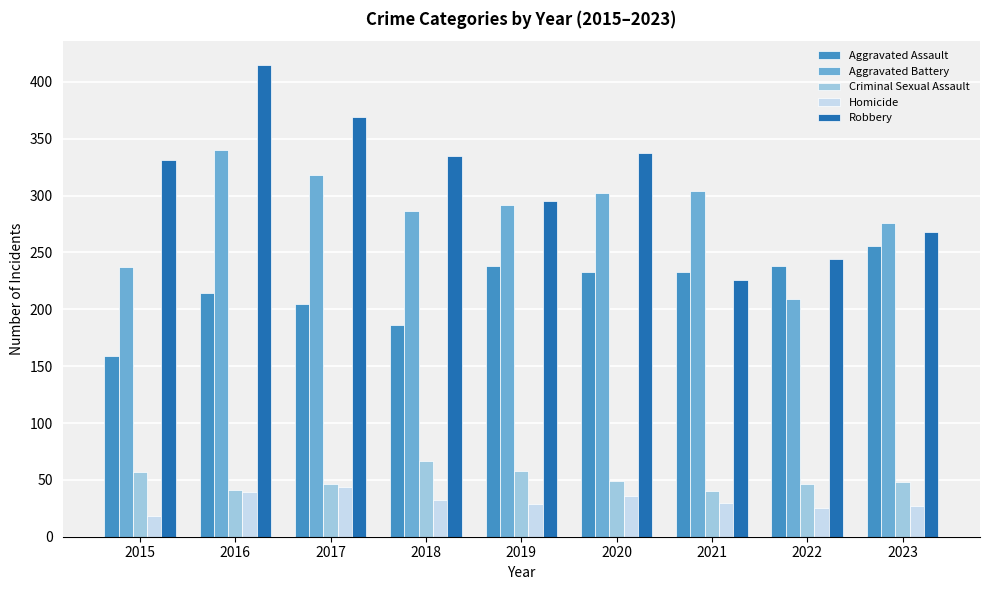

What is the sum of all Criminal Sexual Assault values?

452